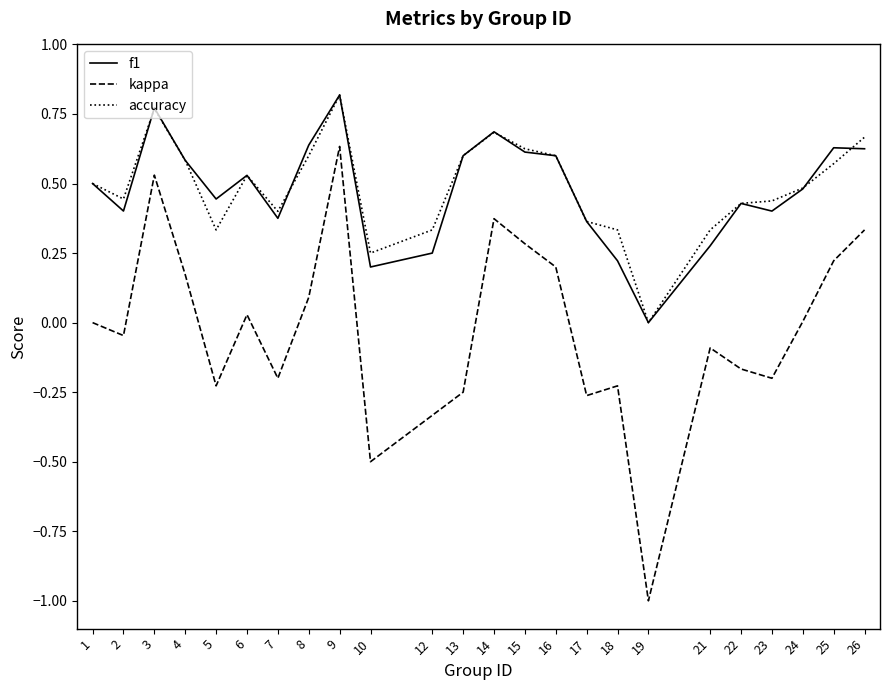

The f1 series shows 0.6 at 13. True or false?

True